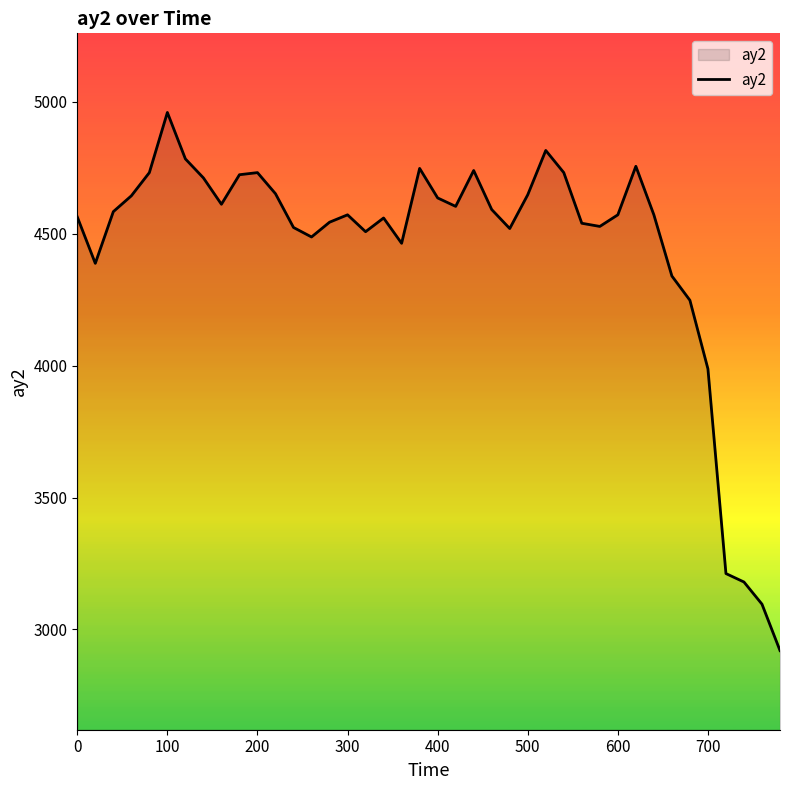

What is the difference between the maximum and minimum values?

2040